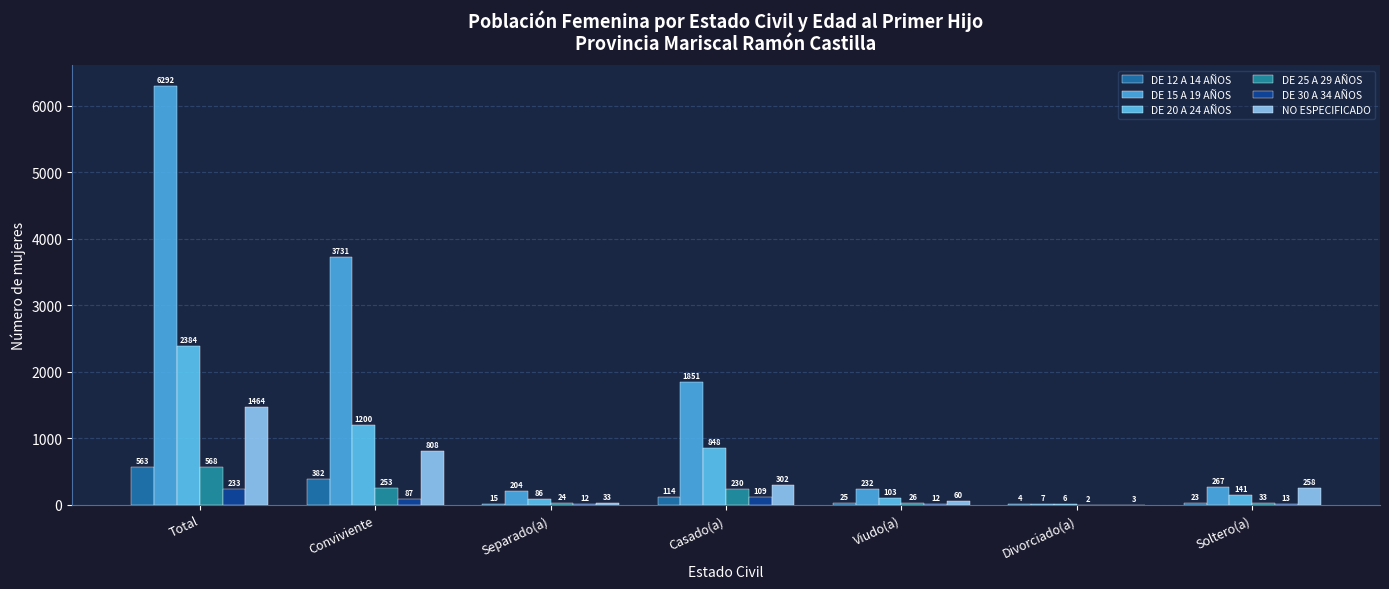

What are all the series names shown in the legend?

DE 12 A 14 AÑOS, DE 15 A 19 AÑOS, DE 20 A 24 AÑOS, DE 25 A 29 AÑOS, DE 30 A 34 AÑOS, NO ESPECIFICADO